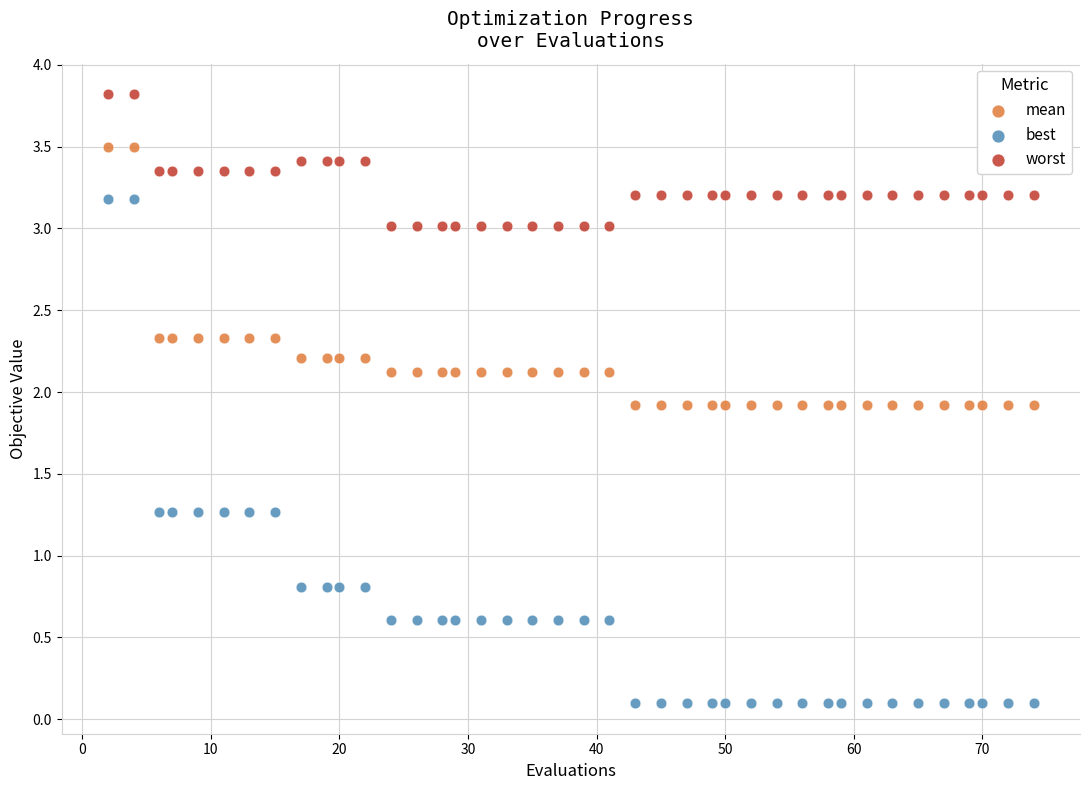

What is the X range (max minus min) for the scatter plot?

72.0